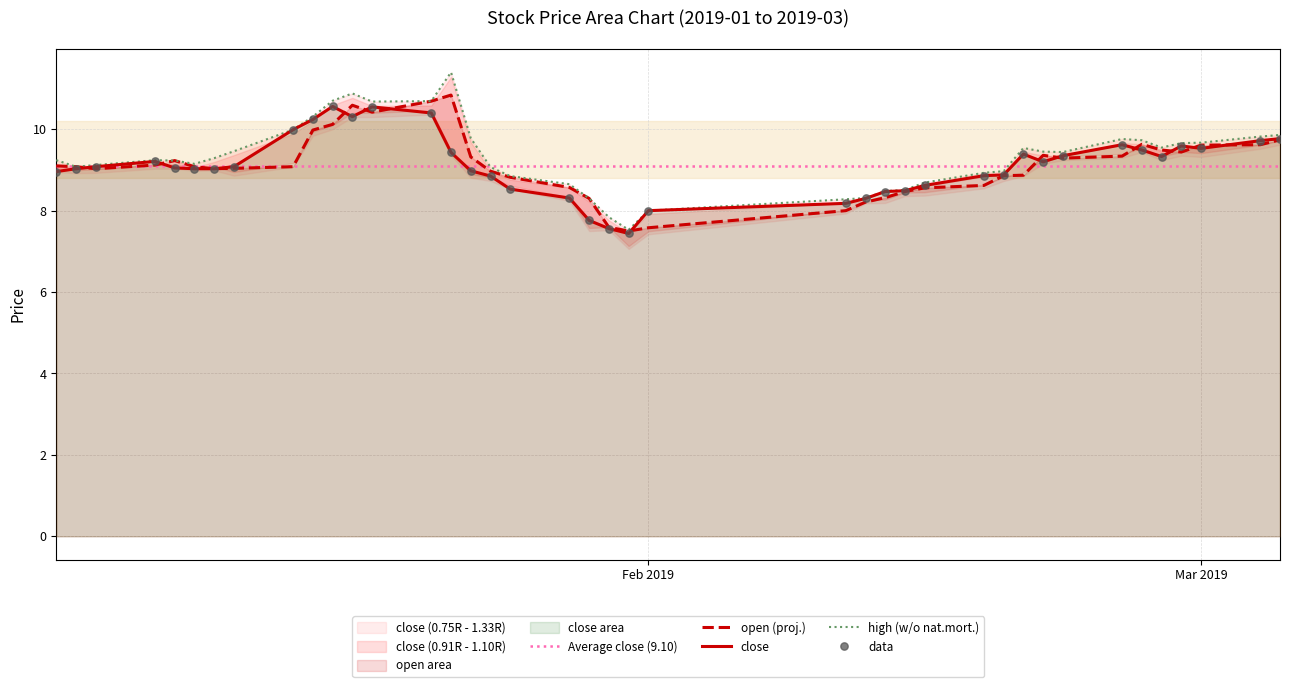

Which series has the largest total across all categories?

high